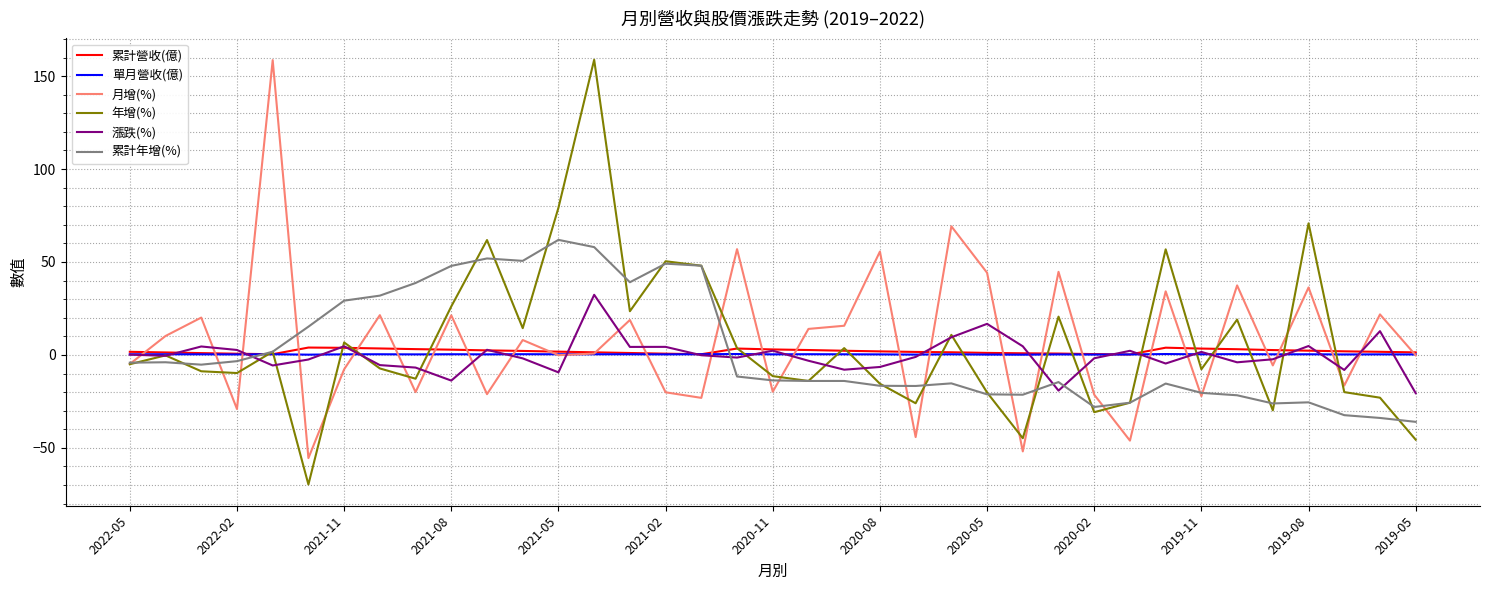

What is the greatest value displayed?

158.8